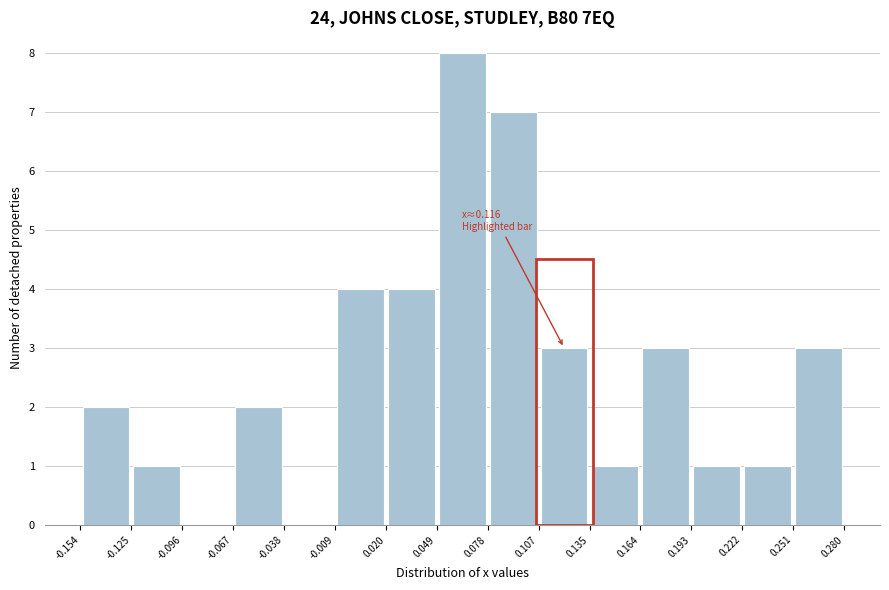

Over which range of the x-axis is the bar tallest?

0.049 to 0.078